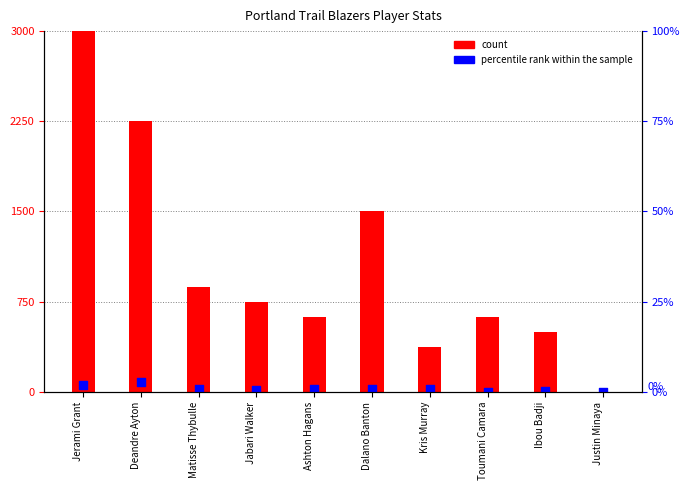

Which series has the largest total across all categories?

count